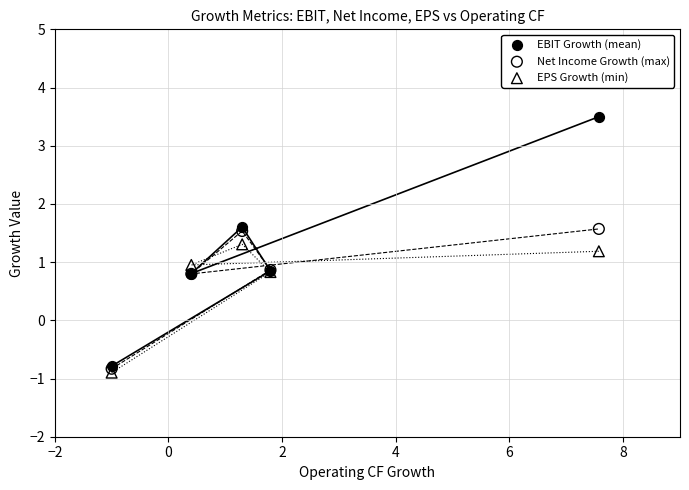

What are all the series names shown in the legend?

EBIT Growth (mean), Net Income Growth (max), EPS Growth (min)